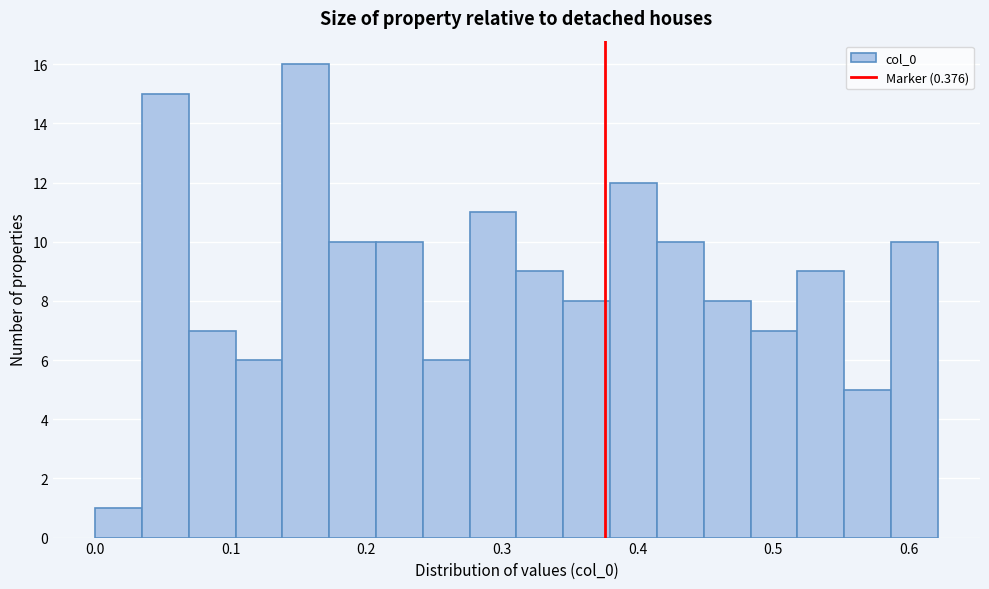

Around what value on the x-axis is the tallest bar? Give the approximate position of its centre, as read against the axis.

0.16